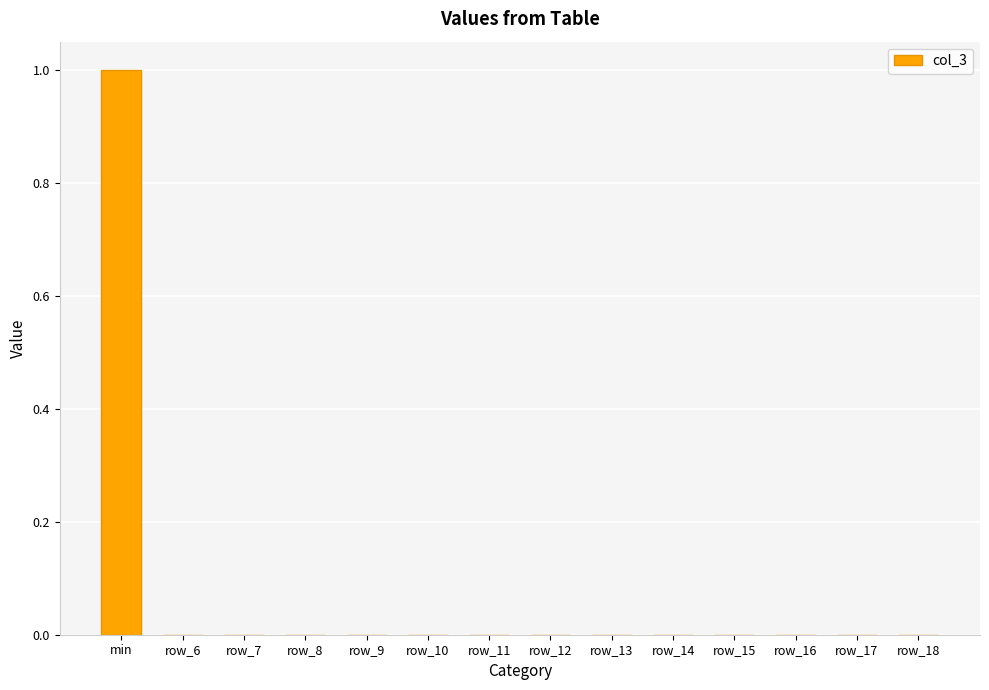

How many distinct data groups are displayed?

1